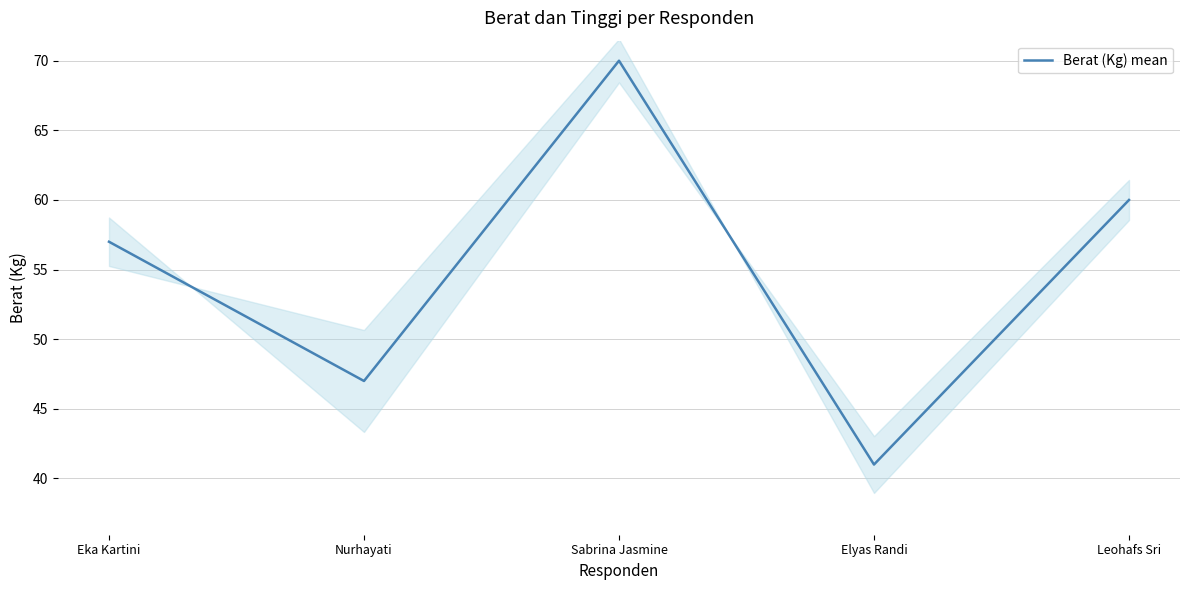

What is the difference between the second highest and second lowest values?

13